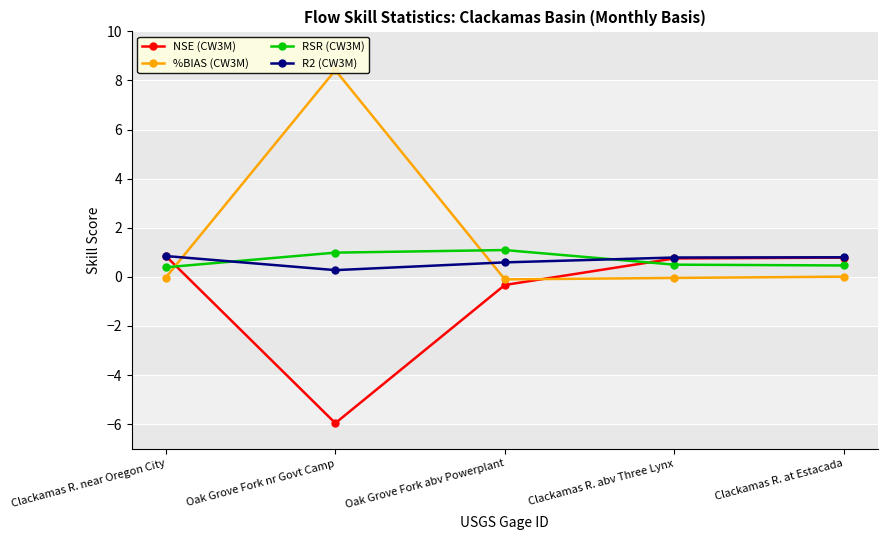

Where is the first local maximum for RSR (CW3M)?

Oak Grove Fork abv Powerplant